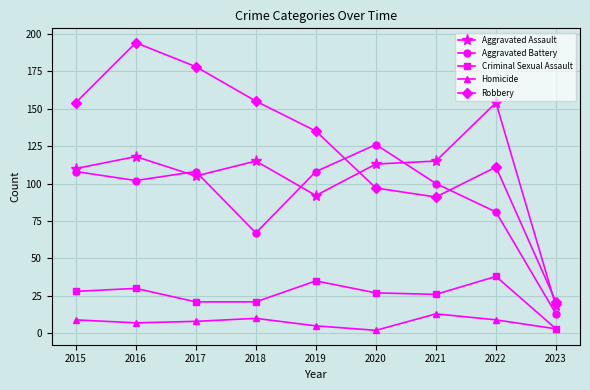

What is the maximum value for Robbery?

194